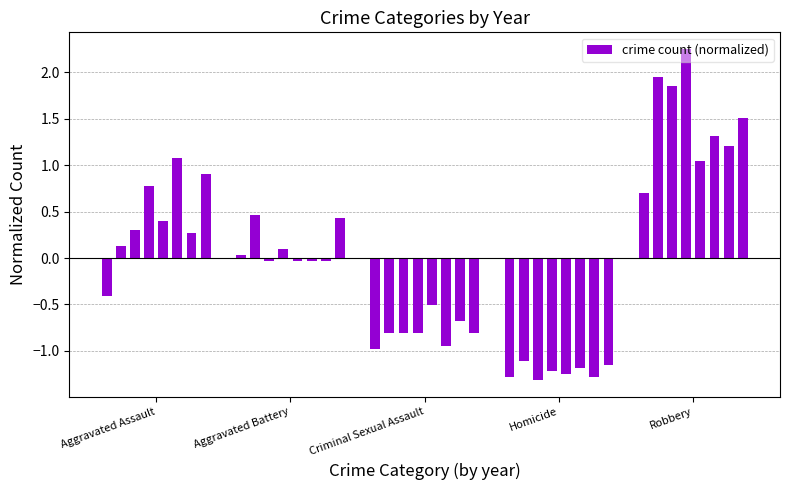

What is the difference between the second highest and minimum values?

3.3